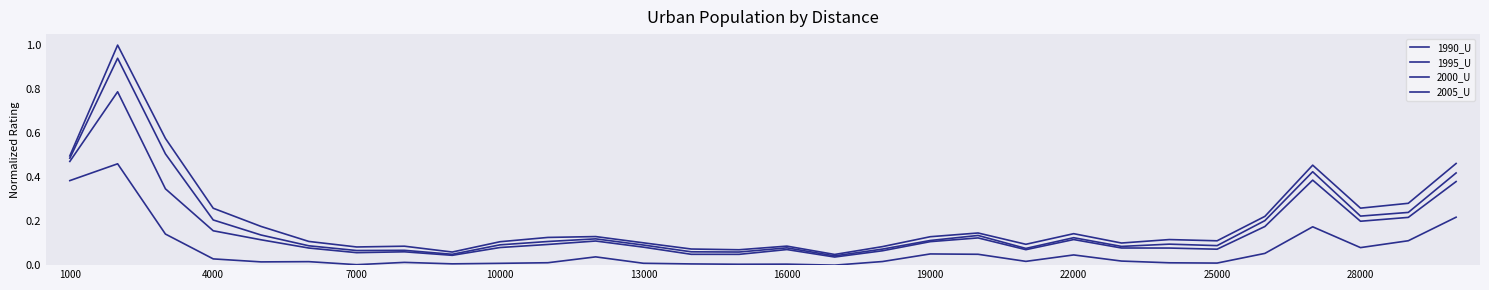

Does the chart have visible grid lines?

No